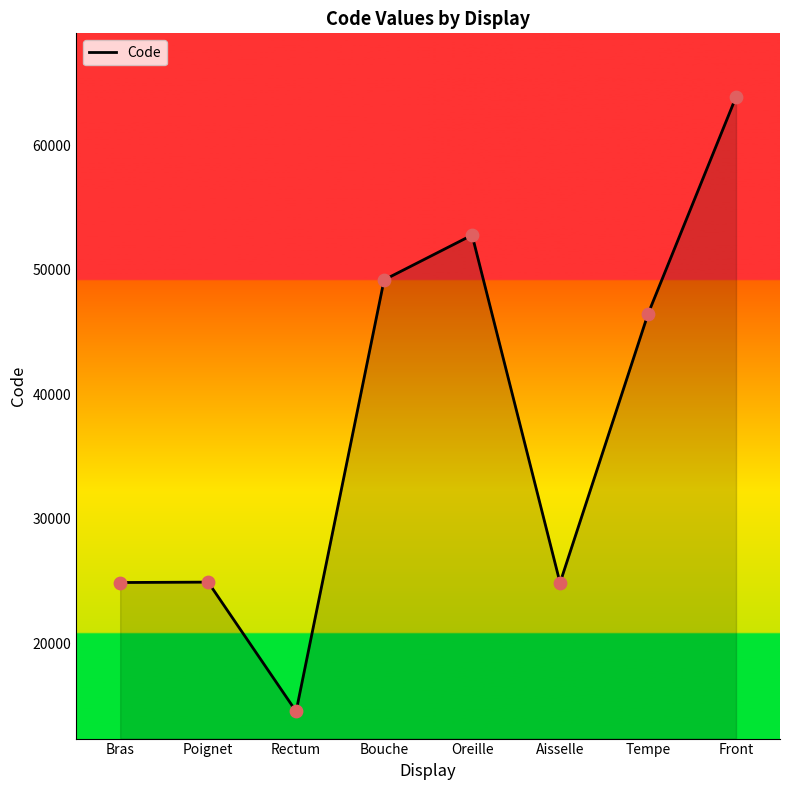

Approximately how many times larger is the value at Tempe compared to Poignet?

1.9